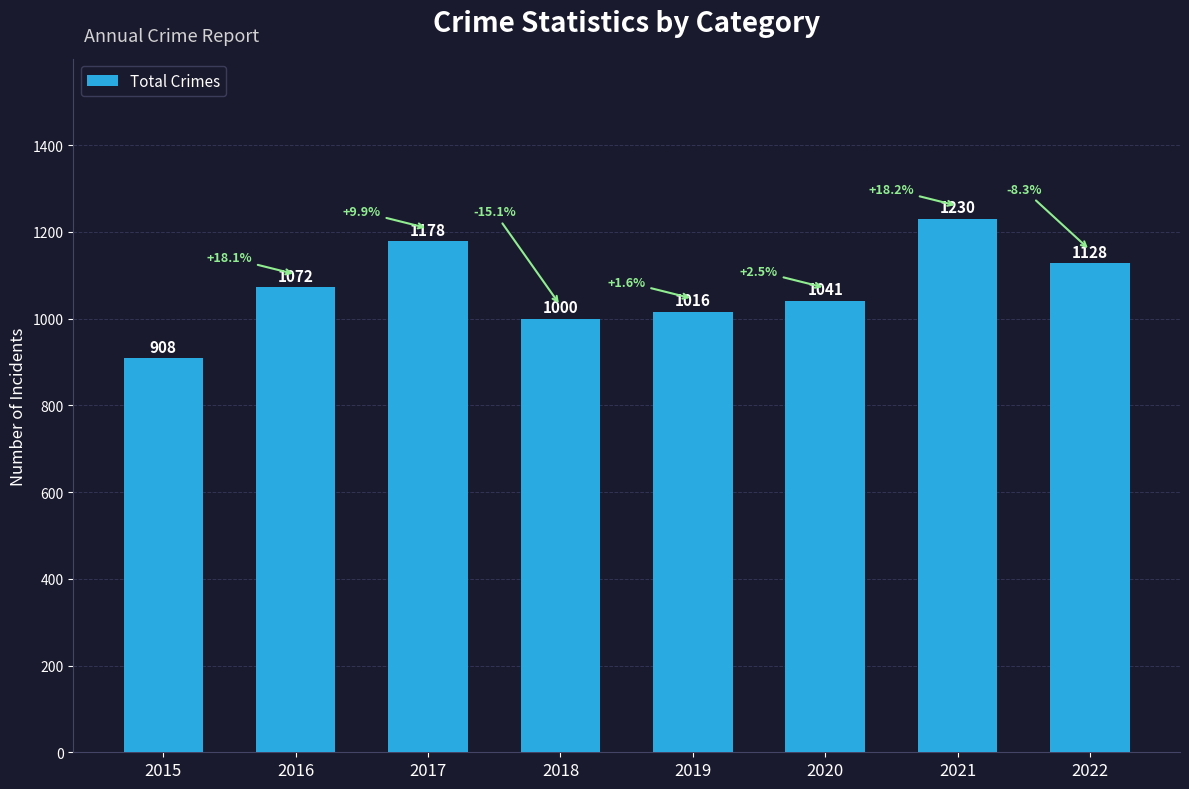

List the labels in order of value, largest first.

2021, 2017, 2022, 2016, 2020, 2019, 2018, 2015